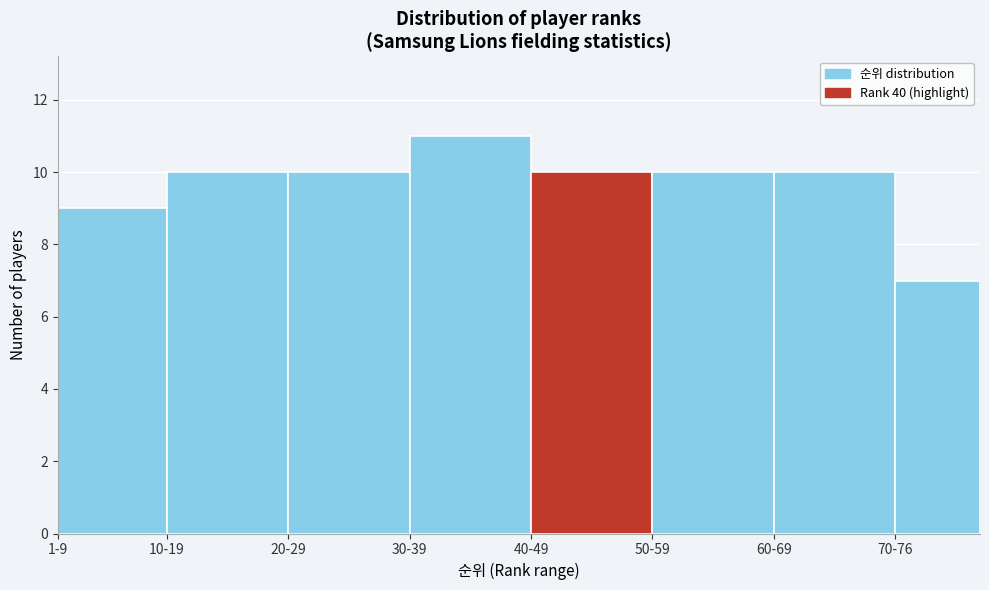

Reading right to left, list all the values displayed in this chart.

7	10	10	10	11	10	10	9